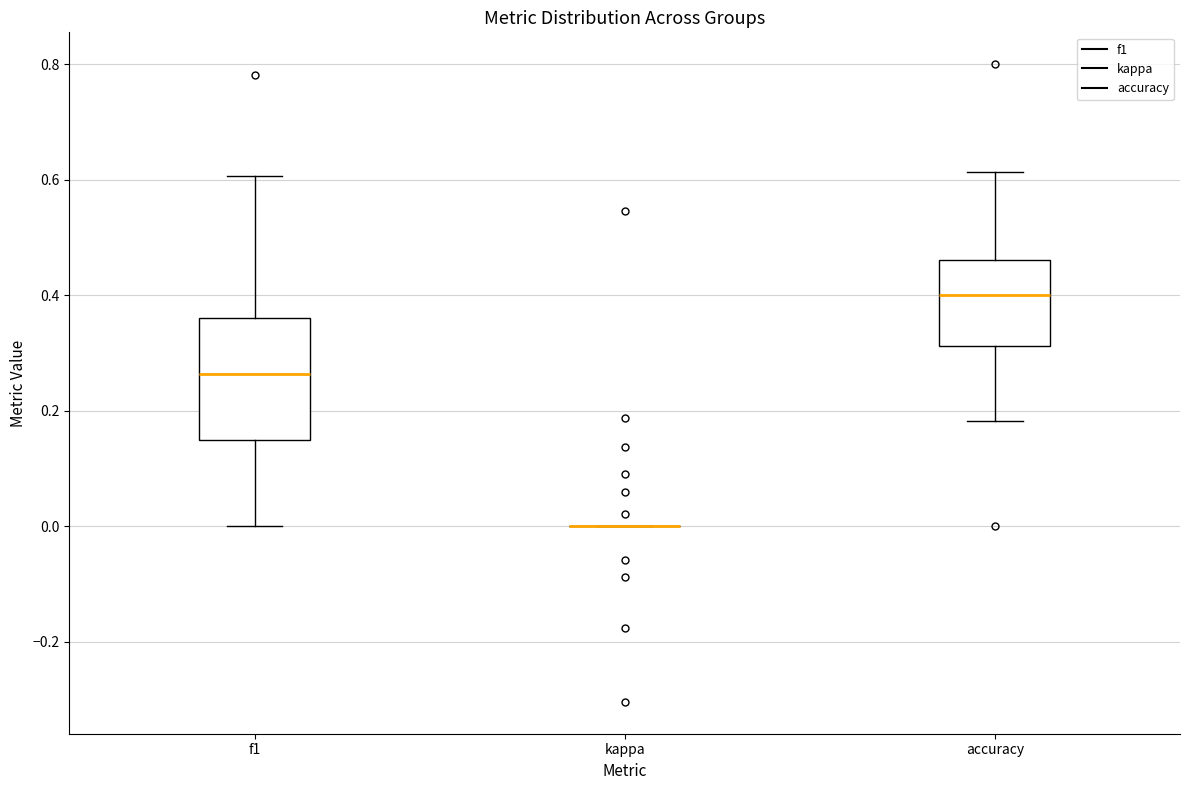

Where does the upper whisker of the box for accuracy end on the y-axis? The values are not printed on the chart, so give them approximately, as read against the axis.

0.62